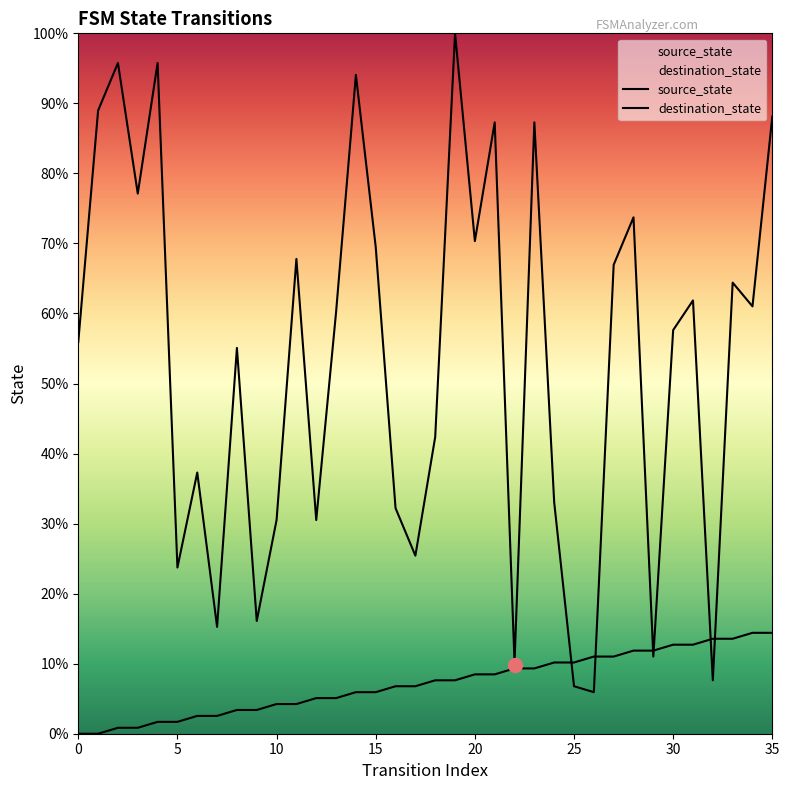

What is the average value of the destination_state series?

53.0